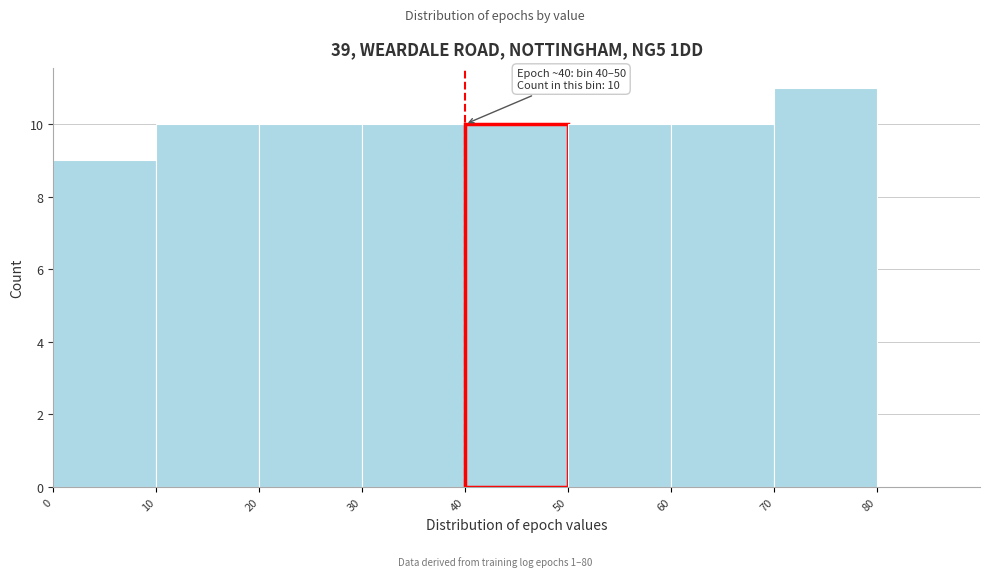

Which range on the x-axis has the tallest bar?

70 to 80